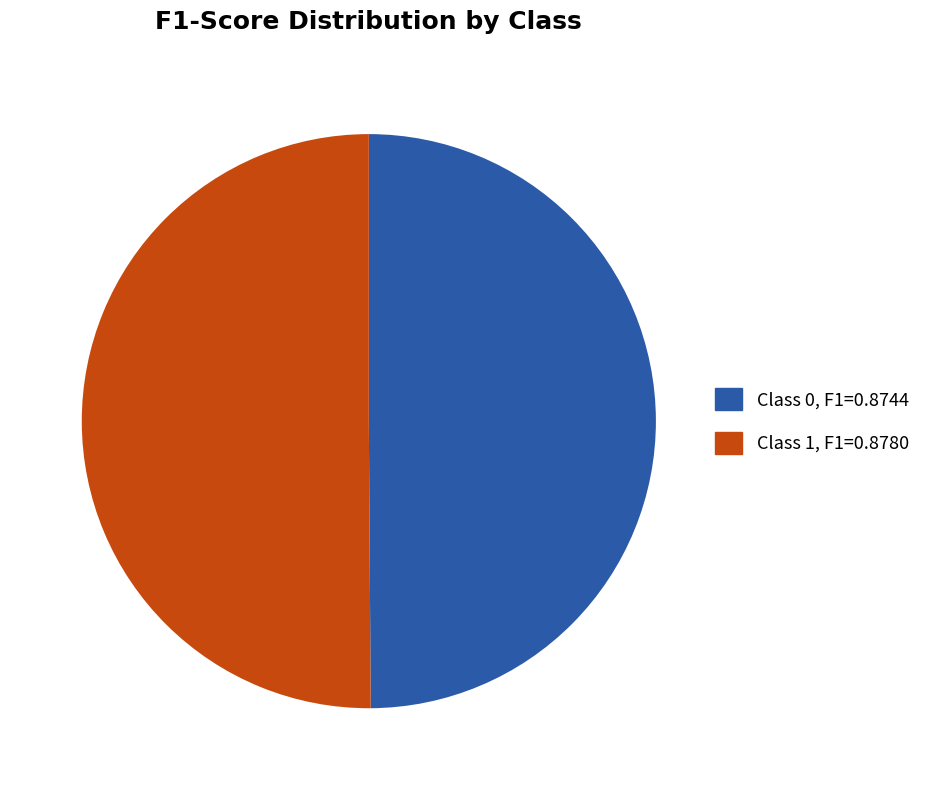

How many slices are in this pie chart?

2